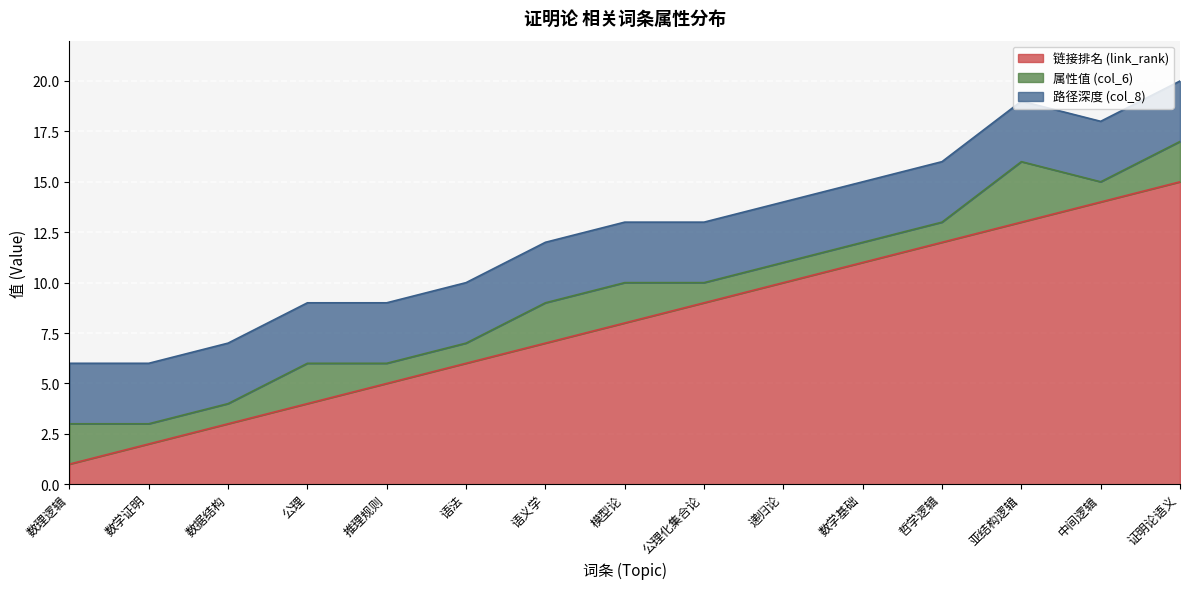

What is the label of the 3rd point from the right?

亚结构逻辑